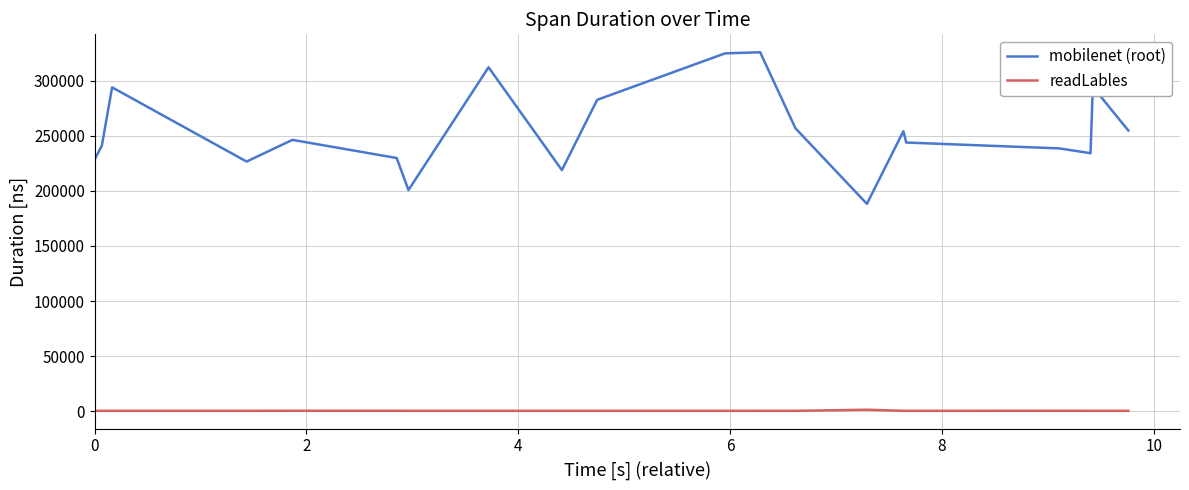

What are all the series names shown in the legend?

mobilenet (root), readLables